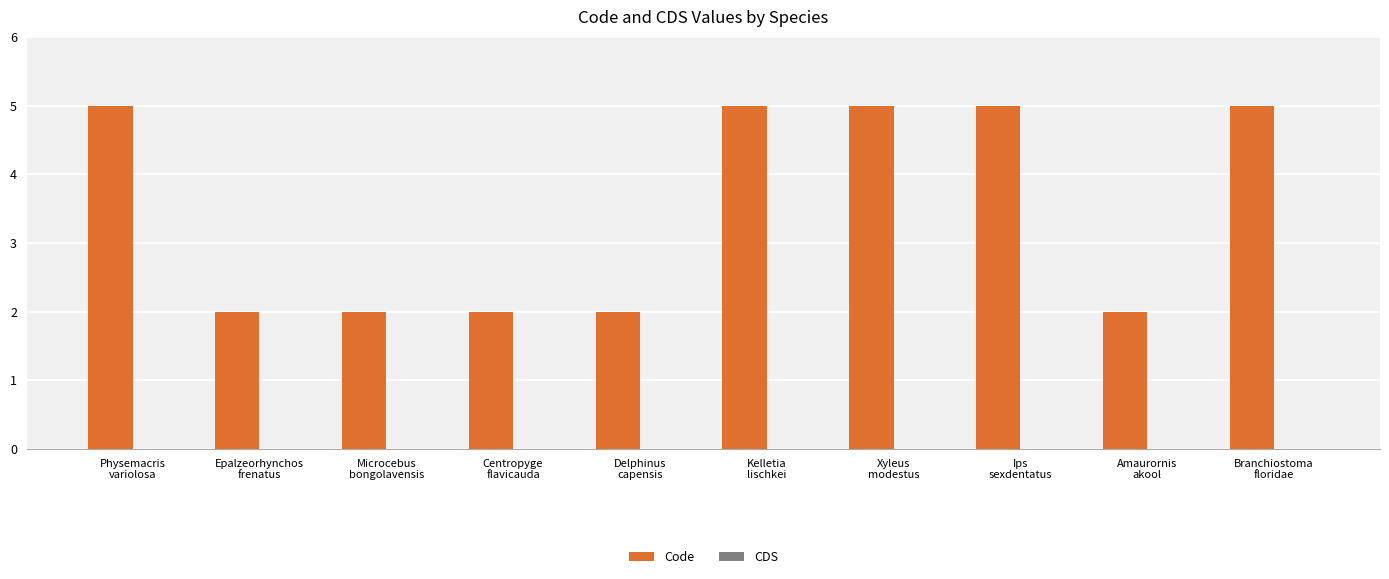

Reading left to right, what are all the values shown in this chart?

5	2	2	2	2	5	5	5	2	5